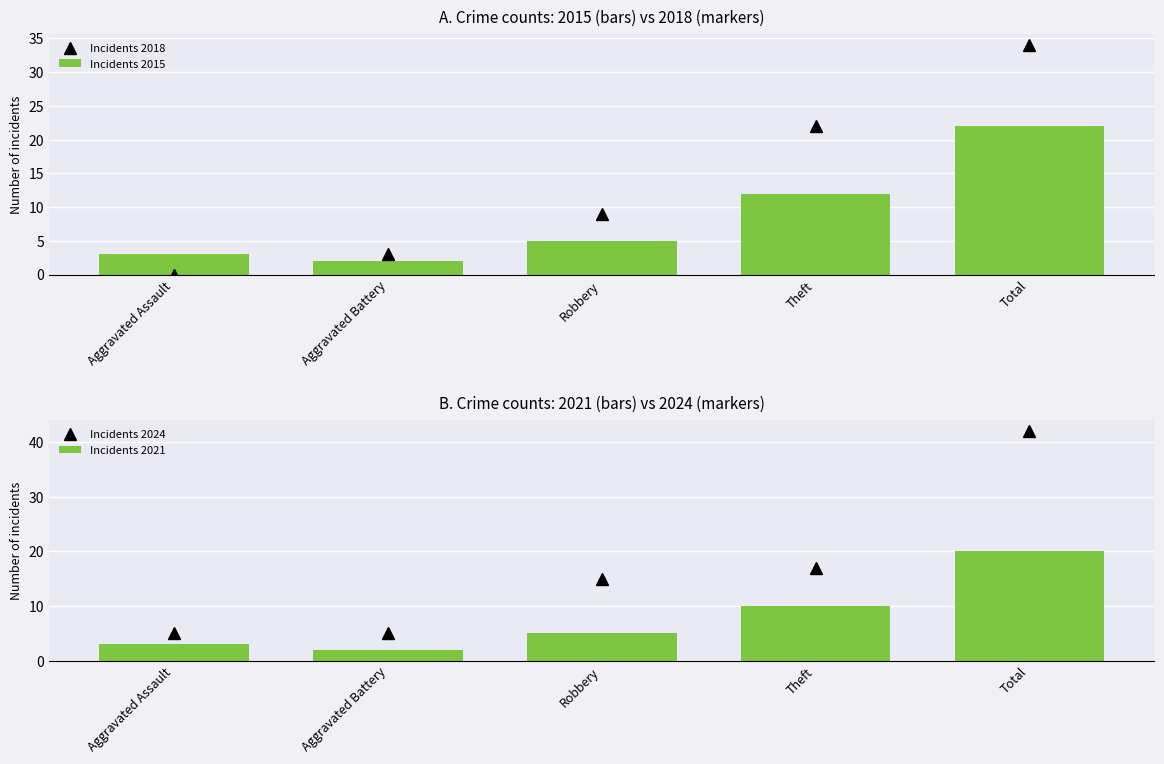

Which series changed the most between Aggravated Assault and Aggravated Battery?

Incidents 2018